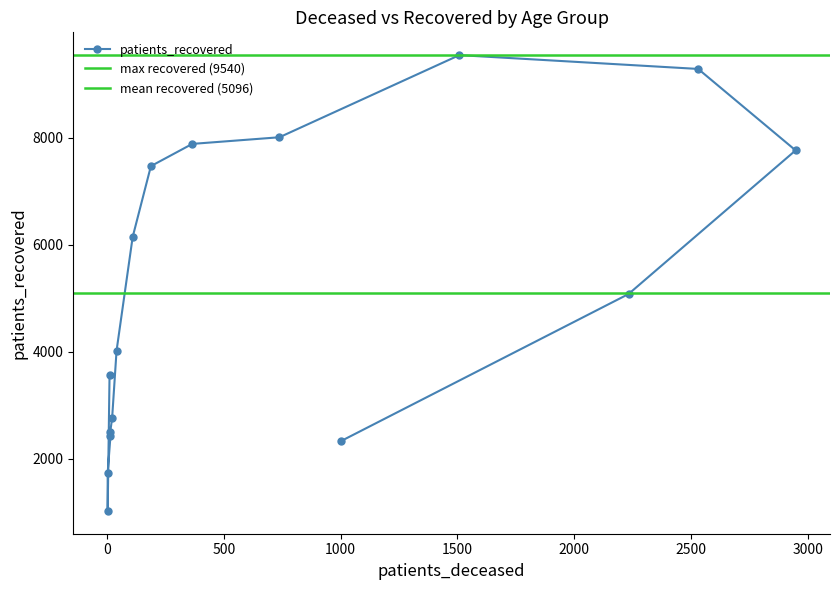

What is the smallest value displayed?

1027